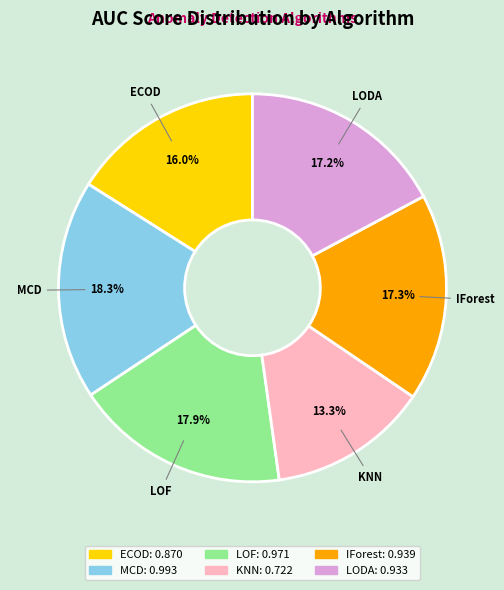

True or false: LODA accounts for 17% of the total.

True